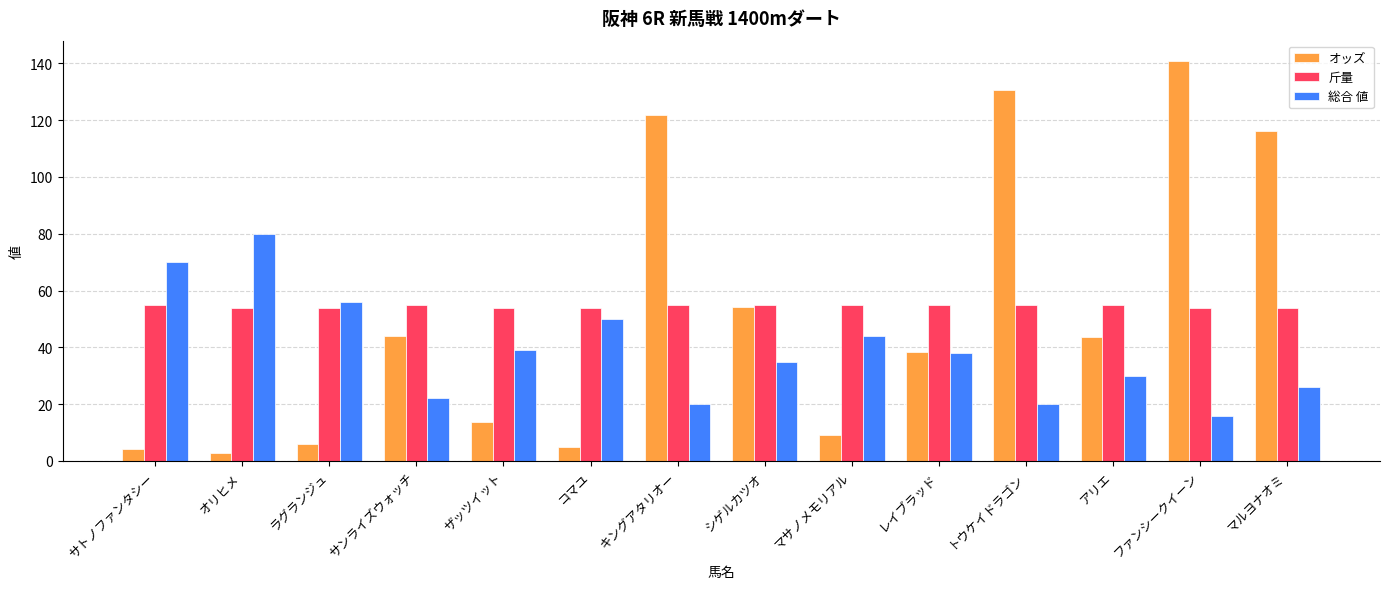

Which series has the largest total across all categories?

斤量